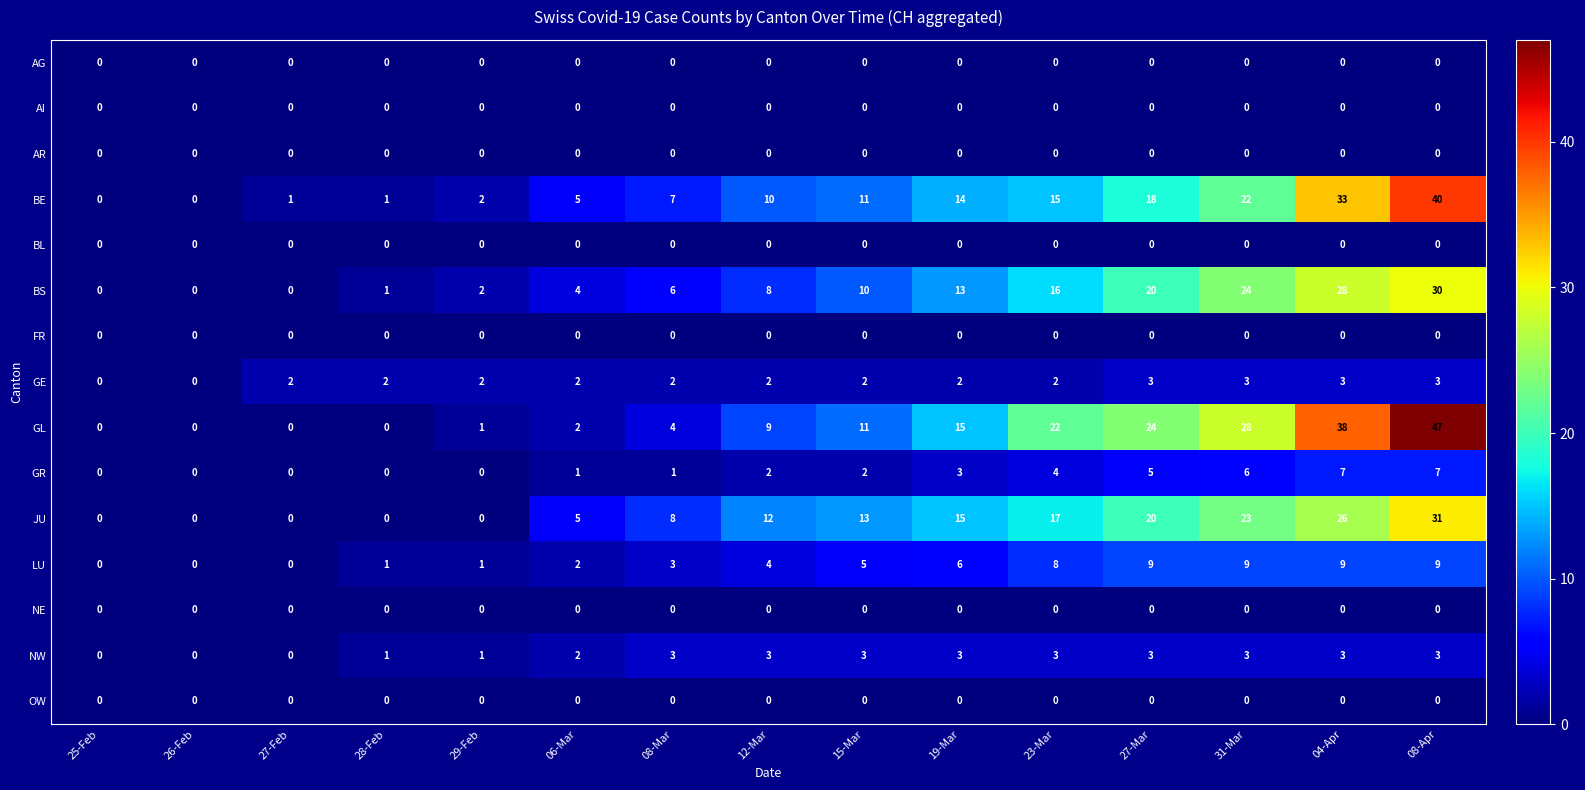

The NE series shows 0 at 04-Apr. True or false?

True